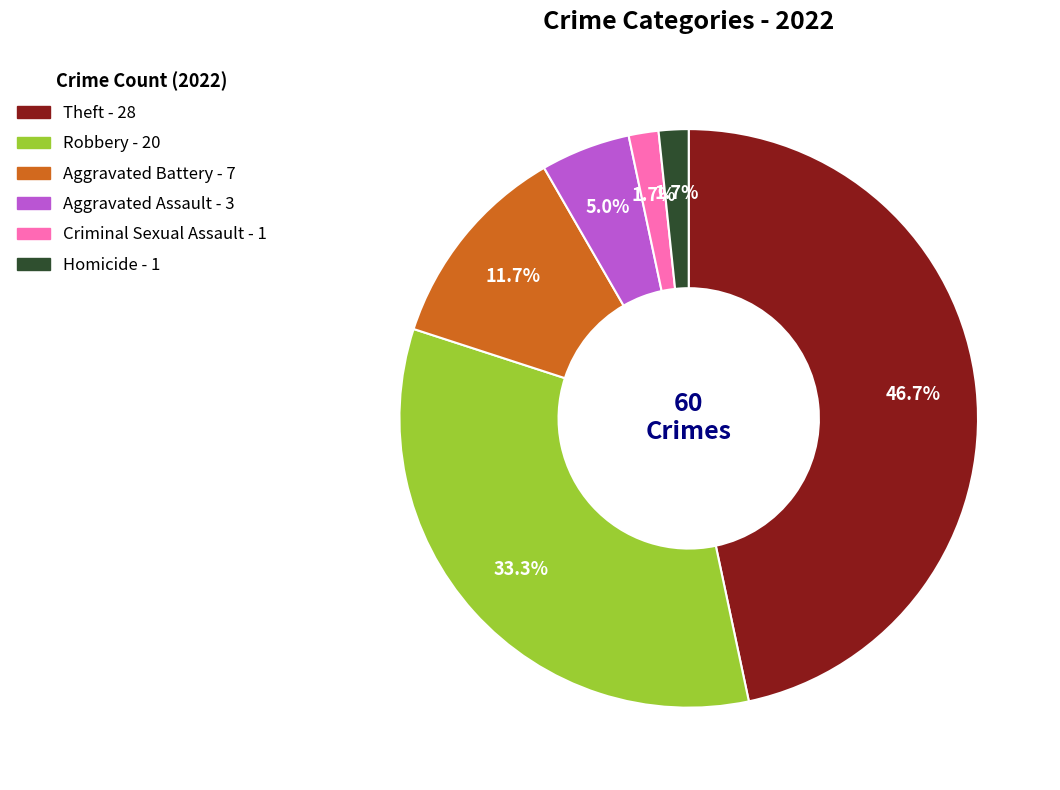

How many slices are in this pie chart?

6